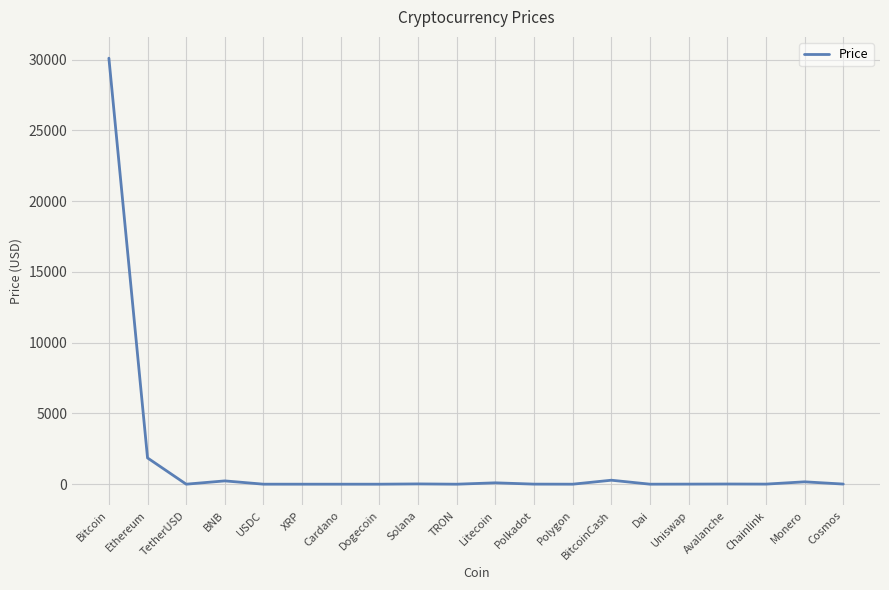

What is the smallest value displayed?

0.1